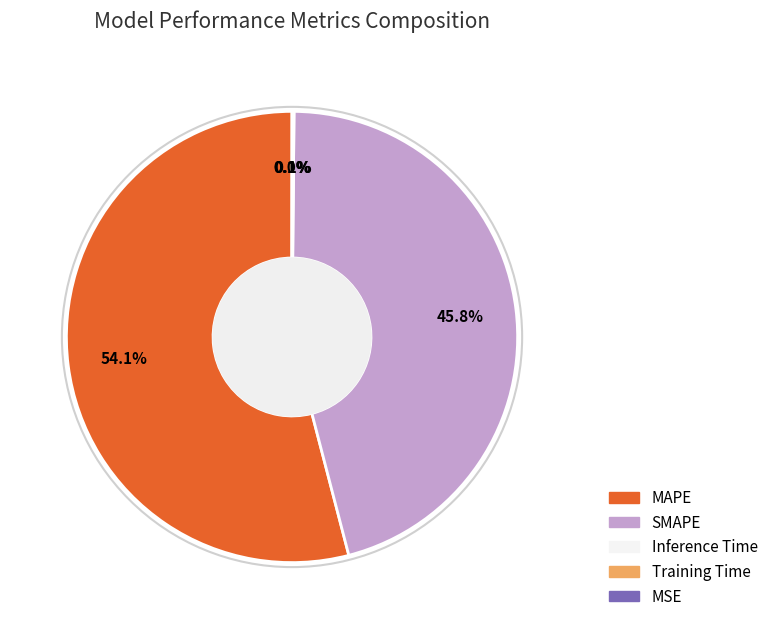

What is the ratio of the value at SMAPE to the value at MAPE?

0.8